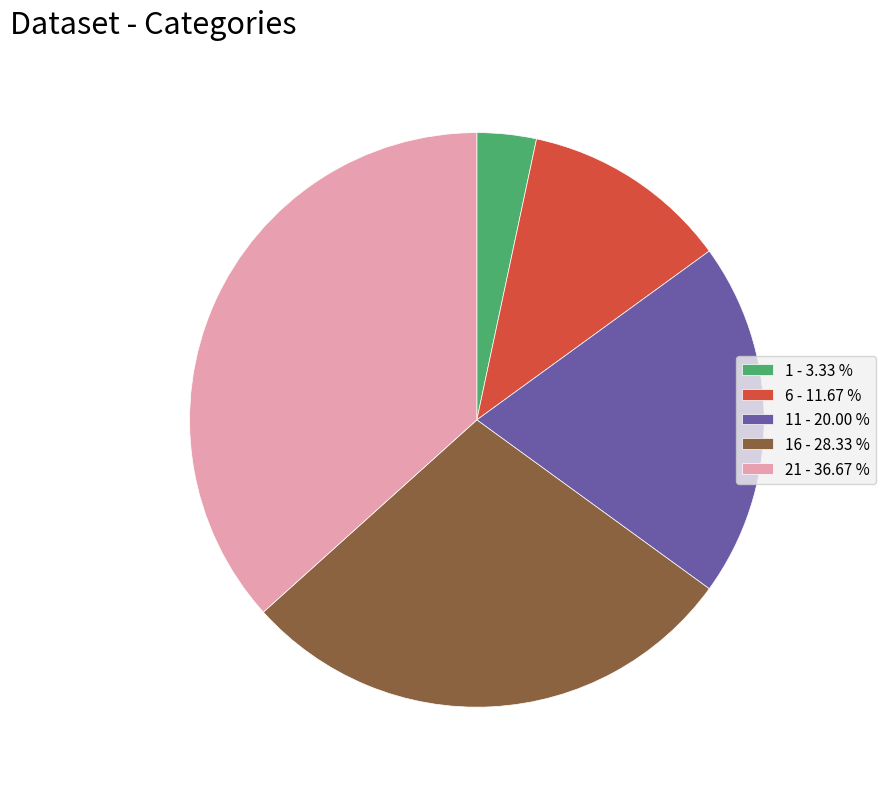

Rank the categories by value from highest to lowest.

21 - 36.67 %, 16 - 28.33 %, 11 - 20.00 %, 6 - 11.67 %, 1 - 3.33 %